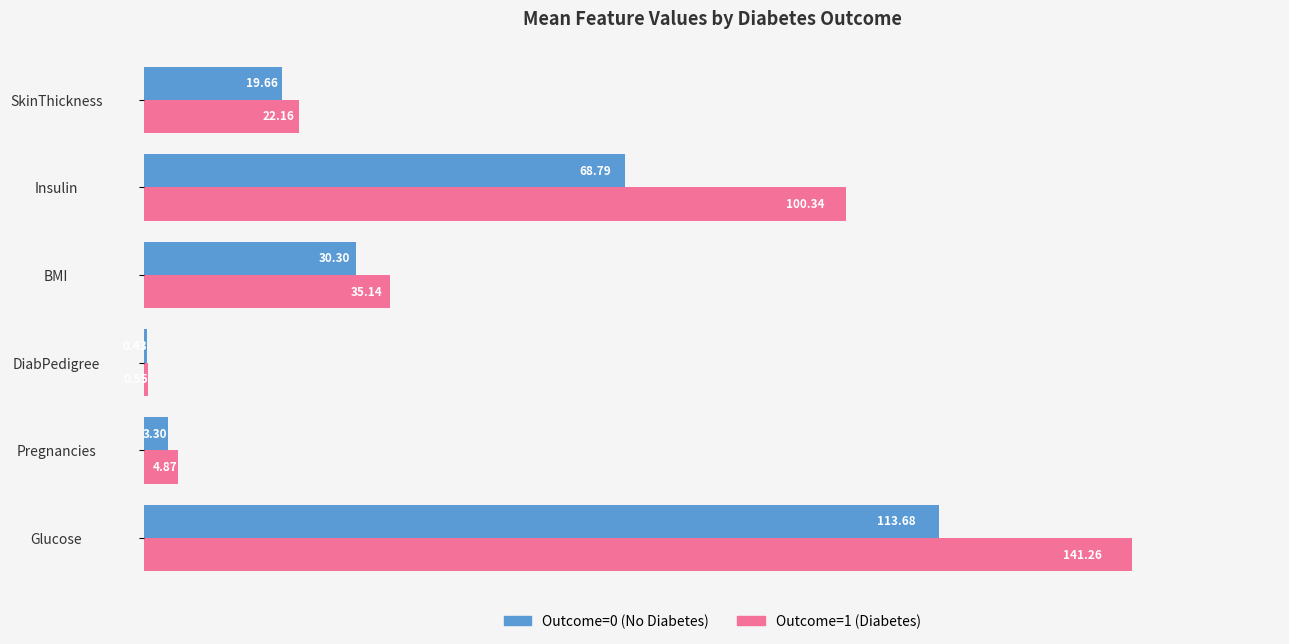

How many data points in Outcome=0 (No Diabetes) are above 30?

3